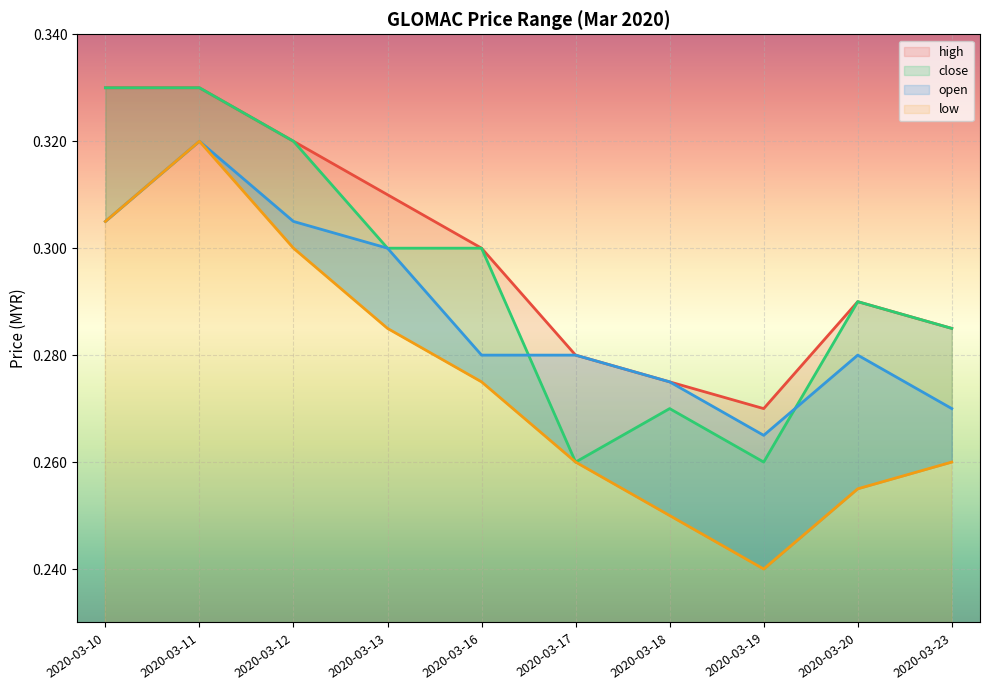

At which category is the sum across all series the highest?

2020-03-11